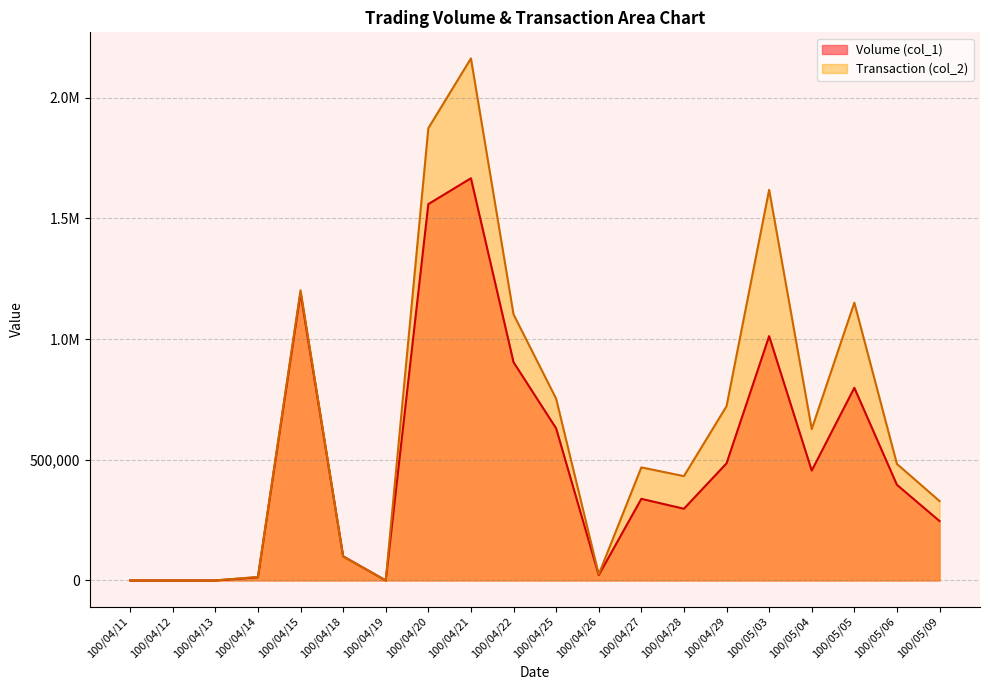

Which series changed the most between 100/04/12 and 100/04/21?

Transaction (col_2)